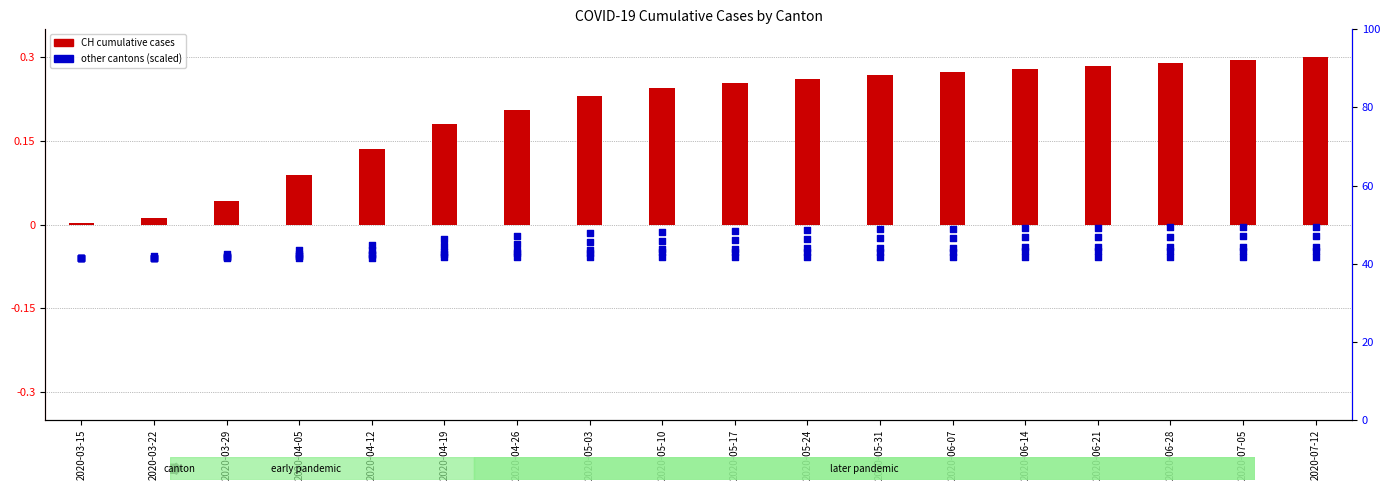

What is the total value across all series at 2020-05-10?

0.2